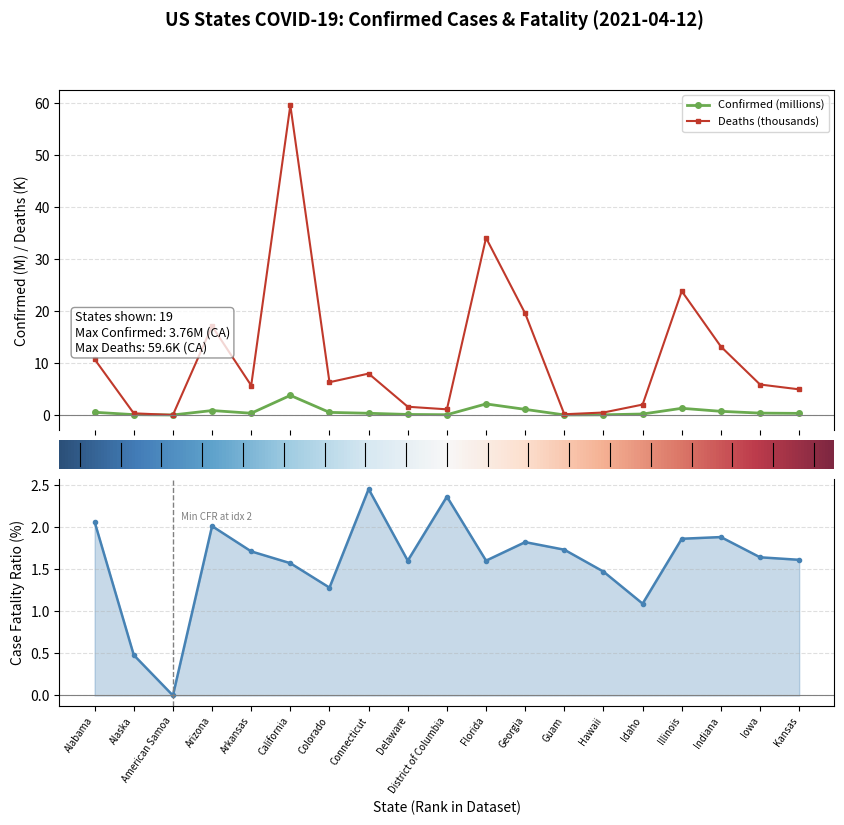

At which category does the chart reach its minimum across all series?

American Samoa